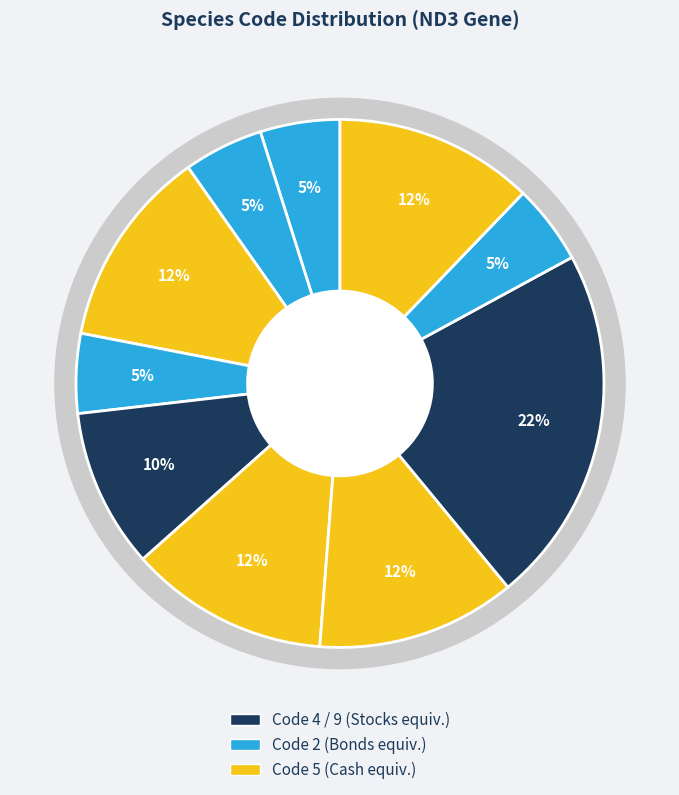

Is it true that Chromis notata is 1% of the pie?

False